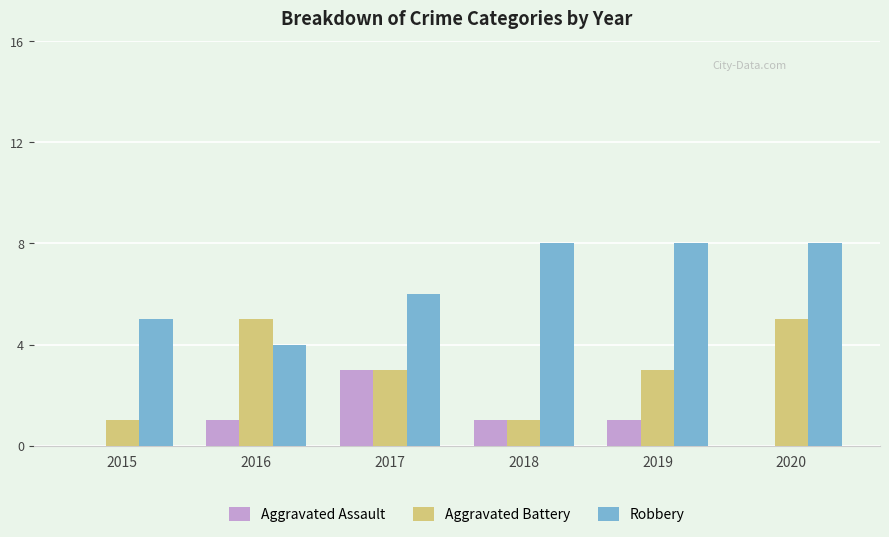

Reading right to left, extract all data points from this chart.

Aggravated Assault: 2020=0	2019=1	2018=1	2017=3	2016=1	2015=0
Aggravated Battery: 2020=5	2019=3	2018=1	2017=3	2016=5	2015=1
Robbery: 2020=8	2019=8	2018=8	2017=6	2016=4	2015=5